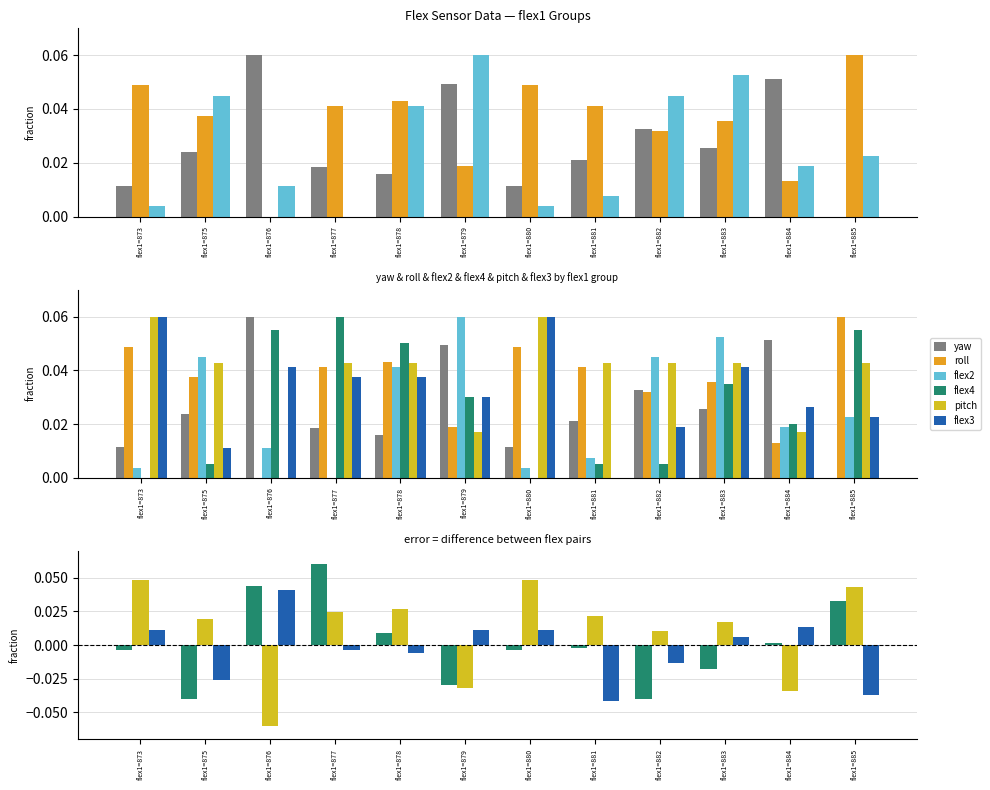

Rank the series by their maximum value, from highest to lowest.

yaw, roll, flex2, flex4, pitch, flex3